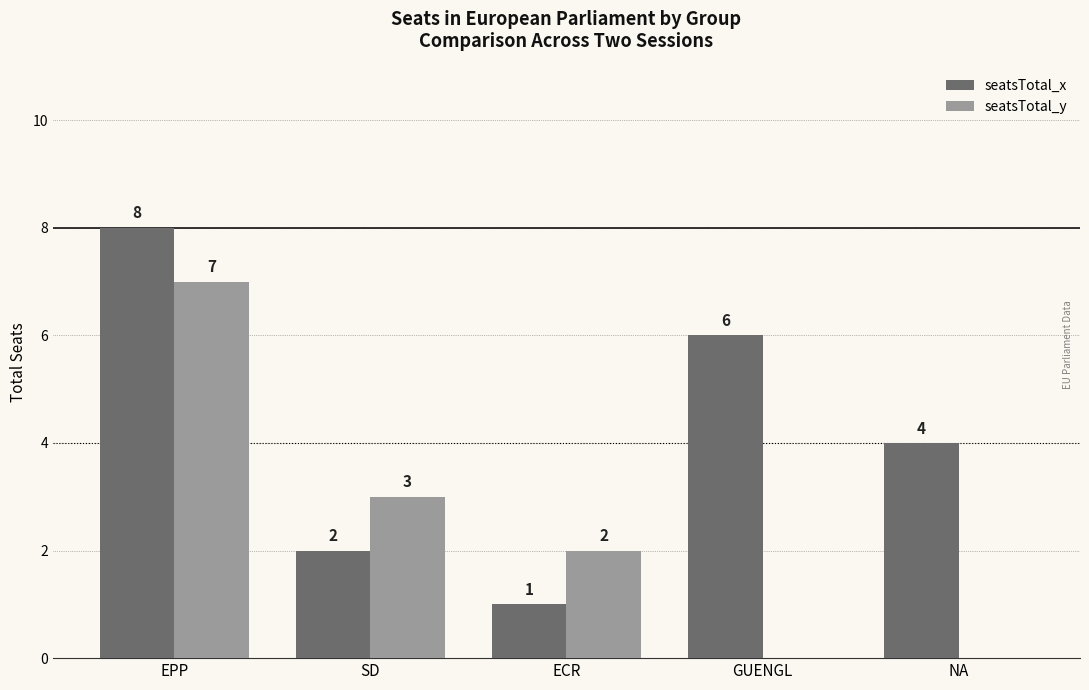

What is the greatest value displayed?

8